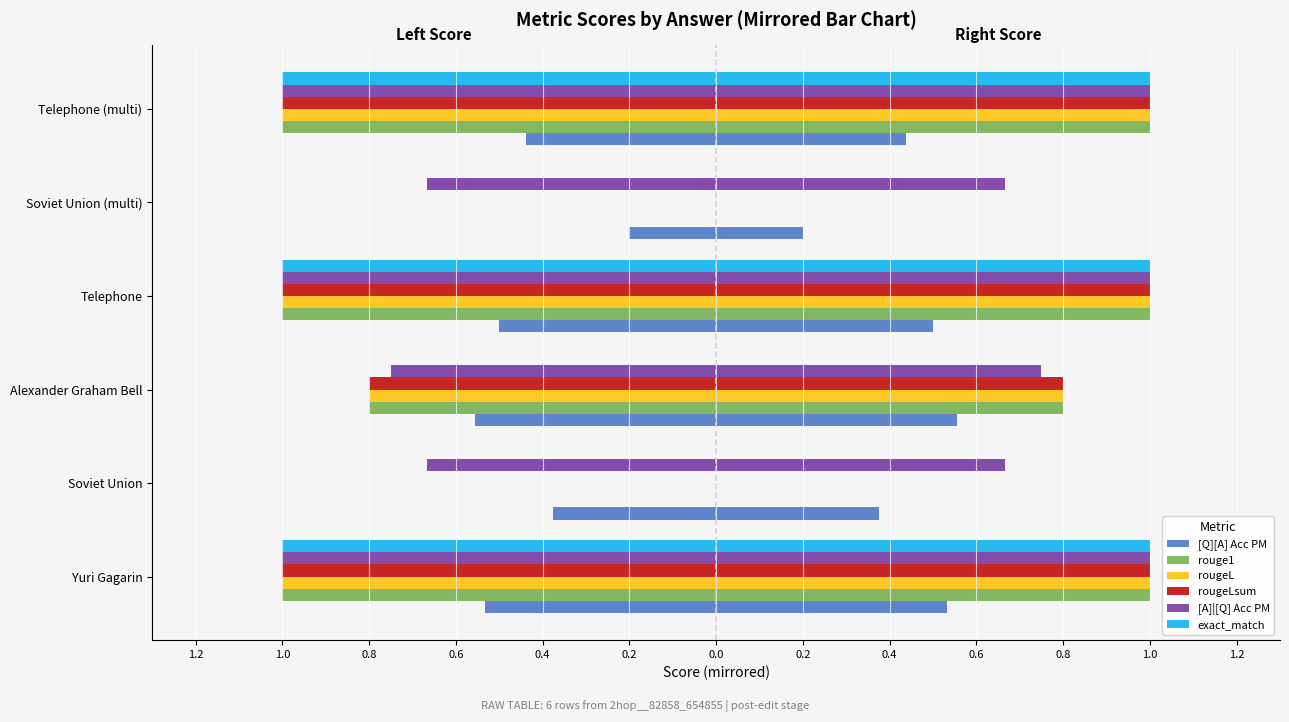

What is the minimum value shown in the chart?

-1.0